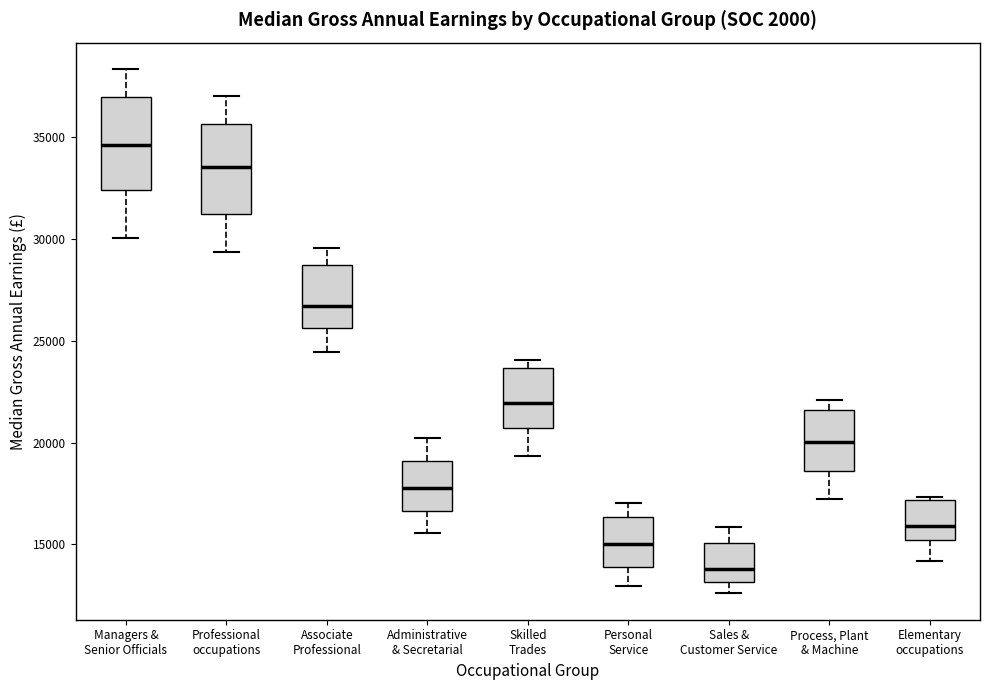

Where does the upper whisker of the box for Administrative & Secretarial end on the y-axis? The values are not printed on the chart, so give them approximately, as read against the axis.

20000